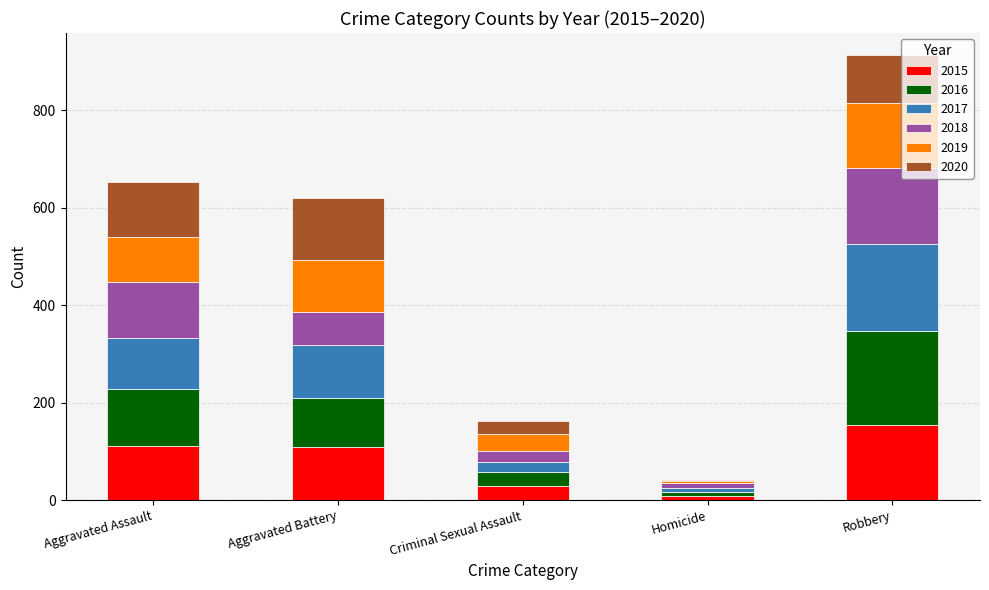

What is the highest value of the 2015 series?

154